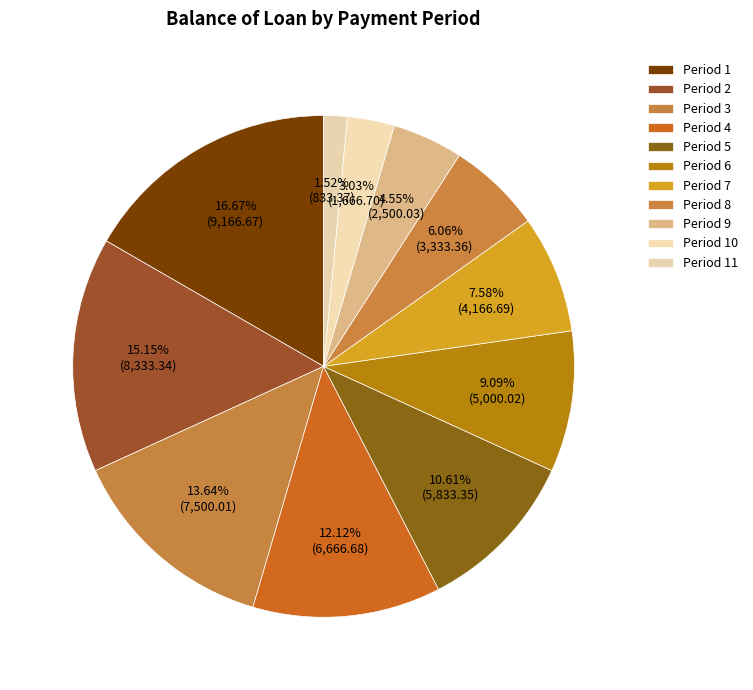

How many slices are in this pie chart?

11